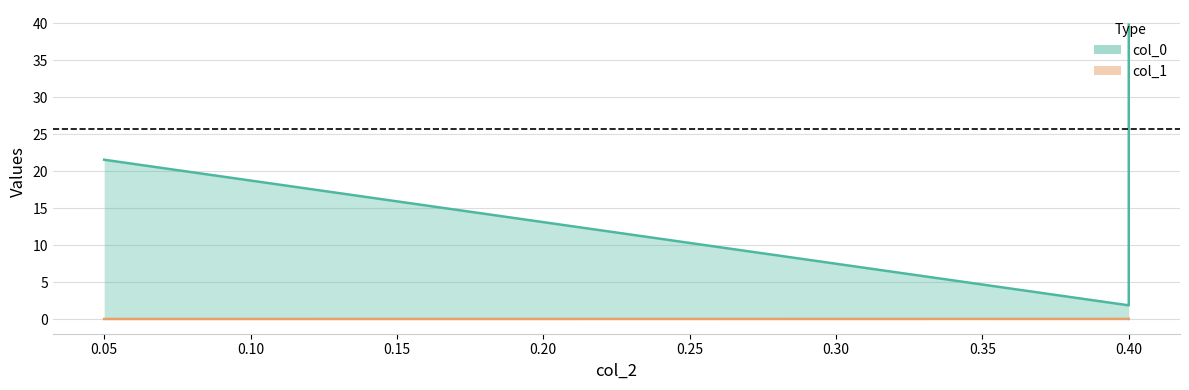

True or false: col_0 and col_1 intersect in this chart.

False